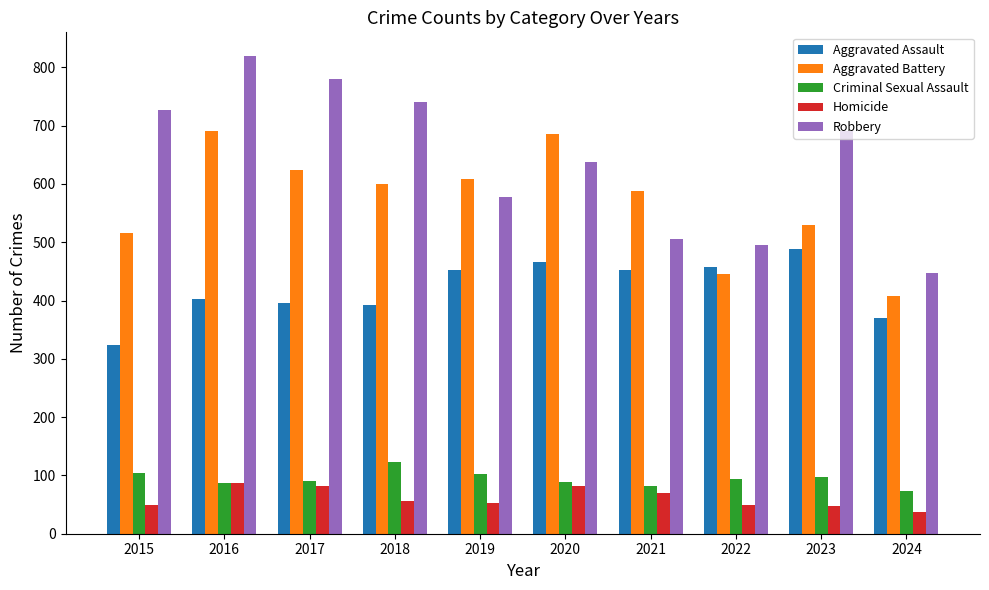

How many data points in Homicide are less than 56?

5